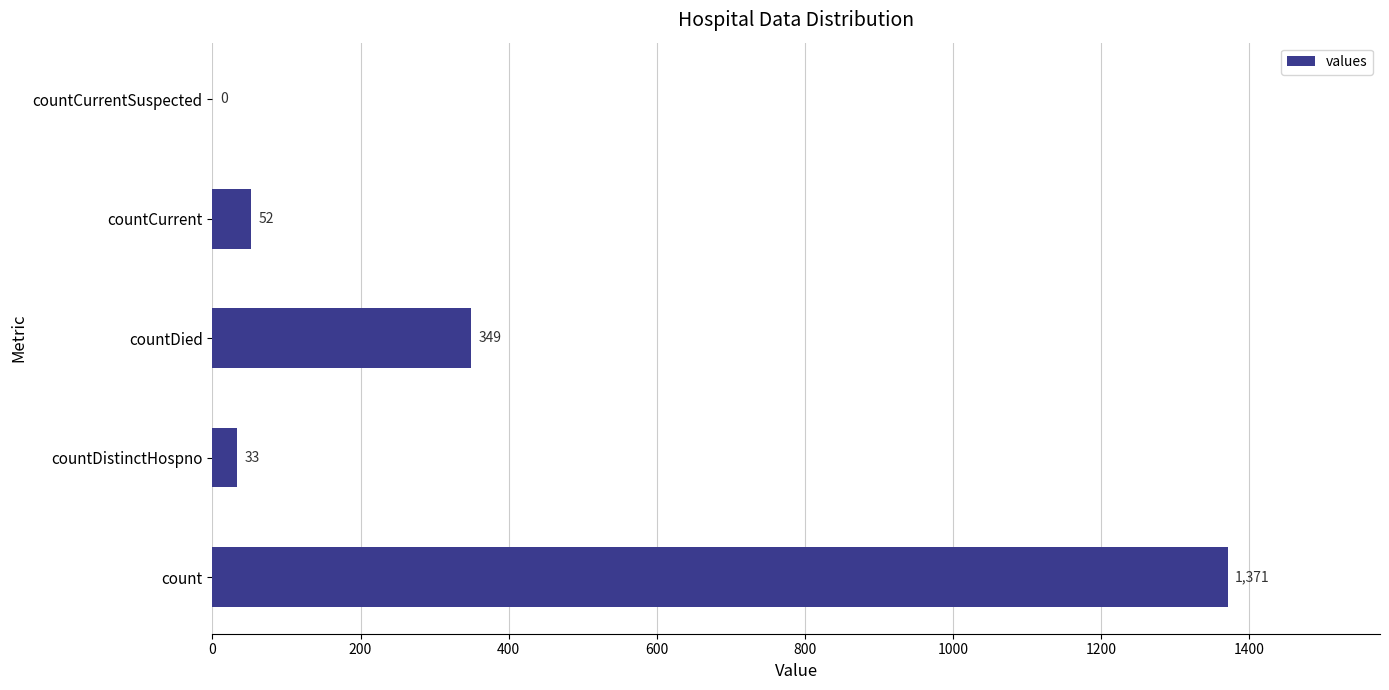

What is the change in value from countDistinctHospno to countCurrent?

+19